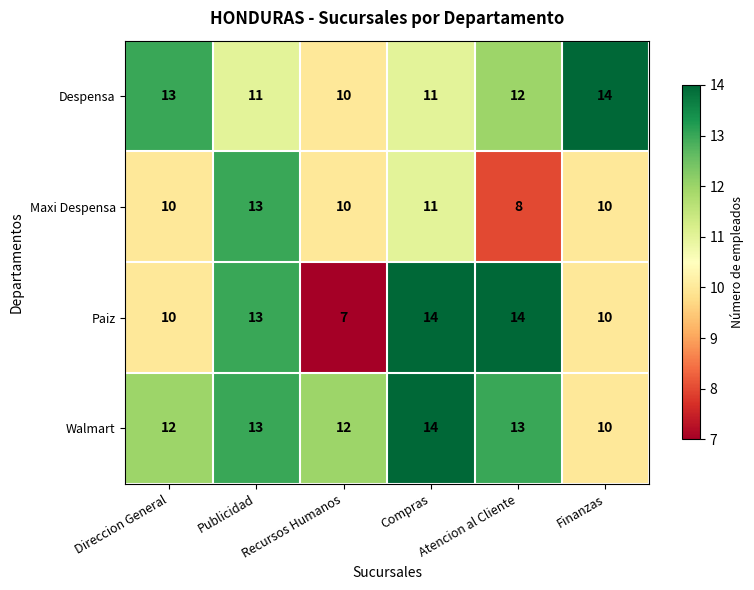

List the series in order of their overall mean, highest first.

Walmart, Despensa, Paiz, Maxi Despensa